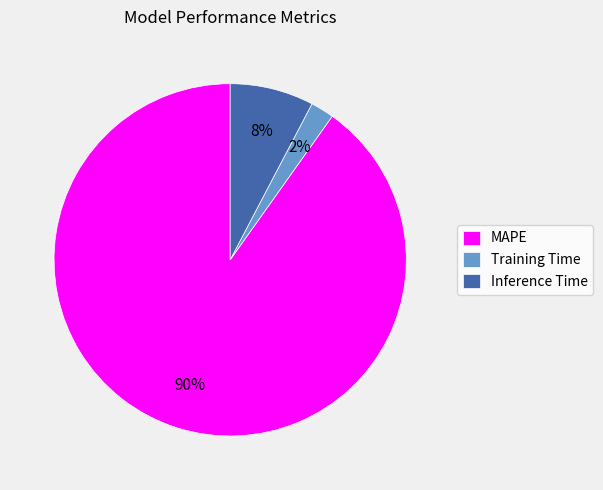

Combined, do Inference Time and MAPE account for over 50%?

Yes